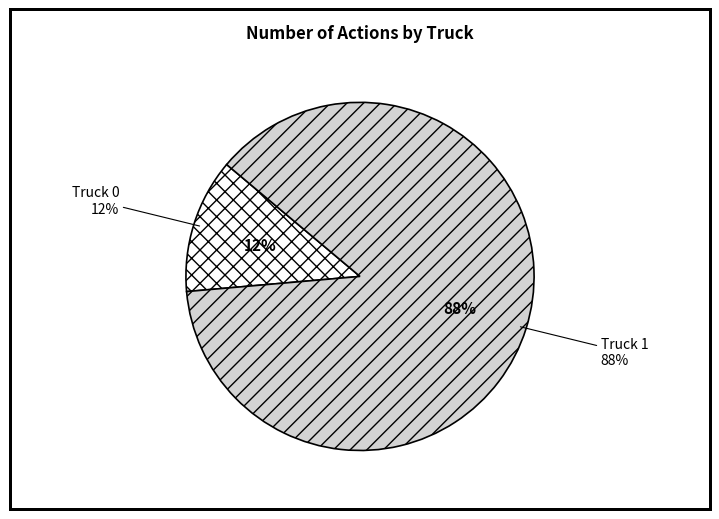

Which category has the smallest portion of the pie?

Truck 0